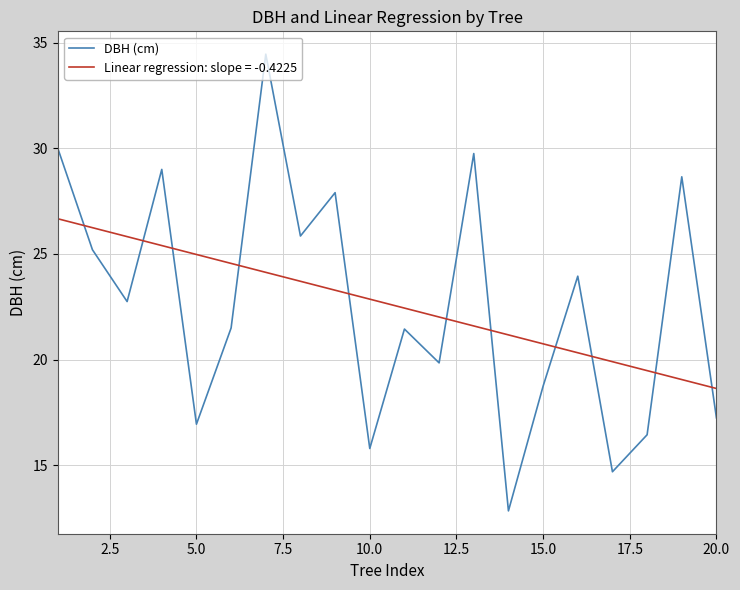

List the series in order of their peak value, lowest first.

Linear regression: slope = -0.4225, DBH (cm)